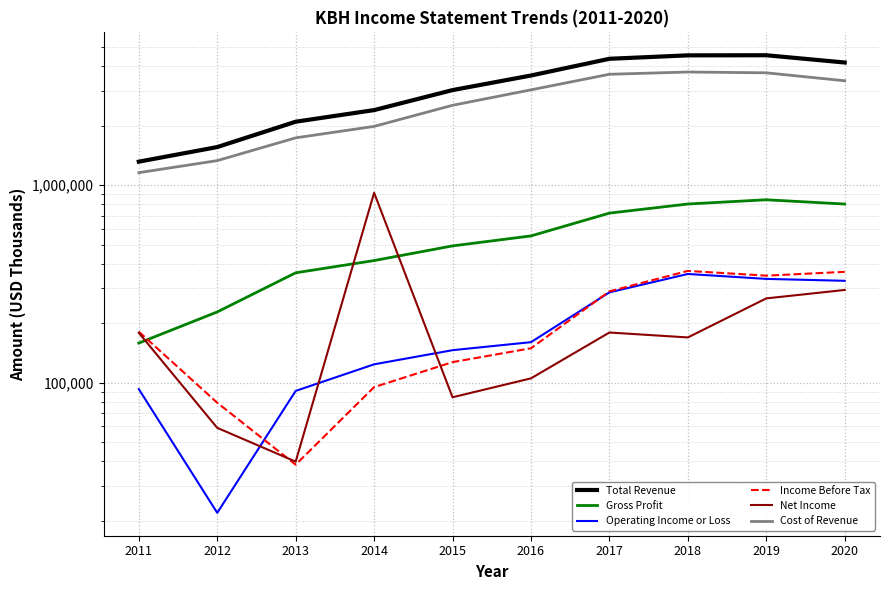

True or false: Income Before Tax and Total Revenue cross at least once.

False